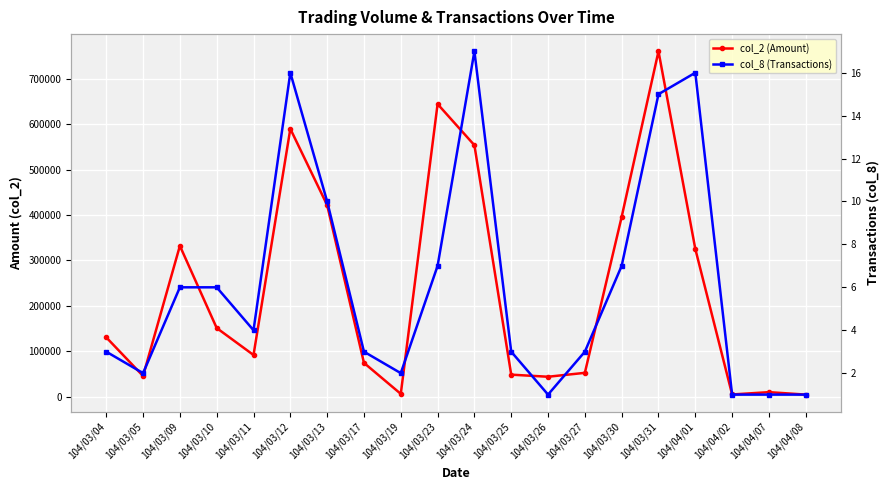

Between 104/03/19 and 104/03/27, which is larger?

104/03/27